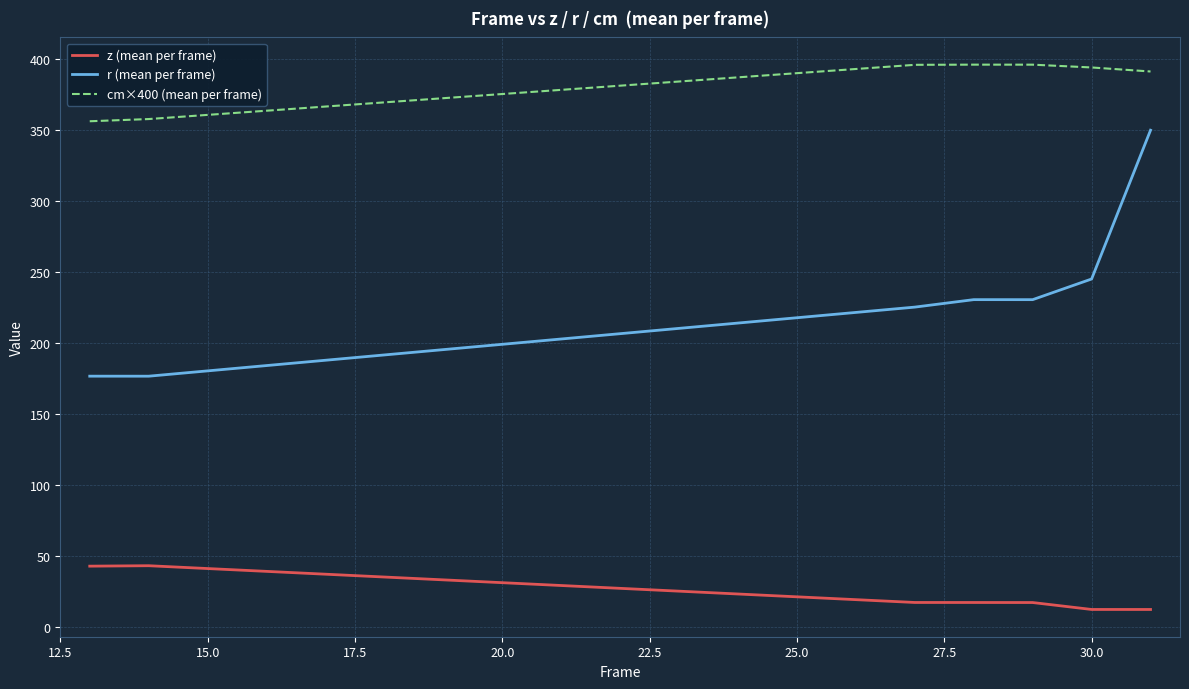

Which series has the largest total across all categories?

cm×400 (mean per frame)